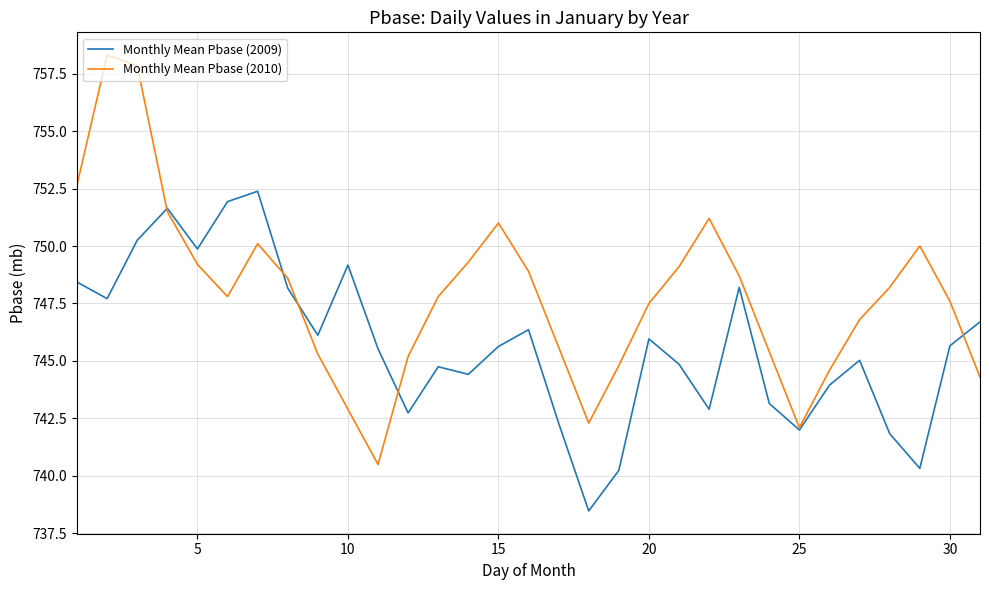

What is the minimum value for Monthly Mean Pbase (2009)?

738.5